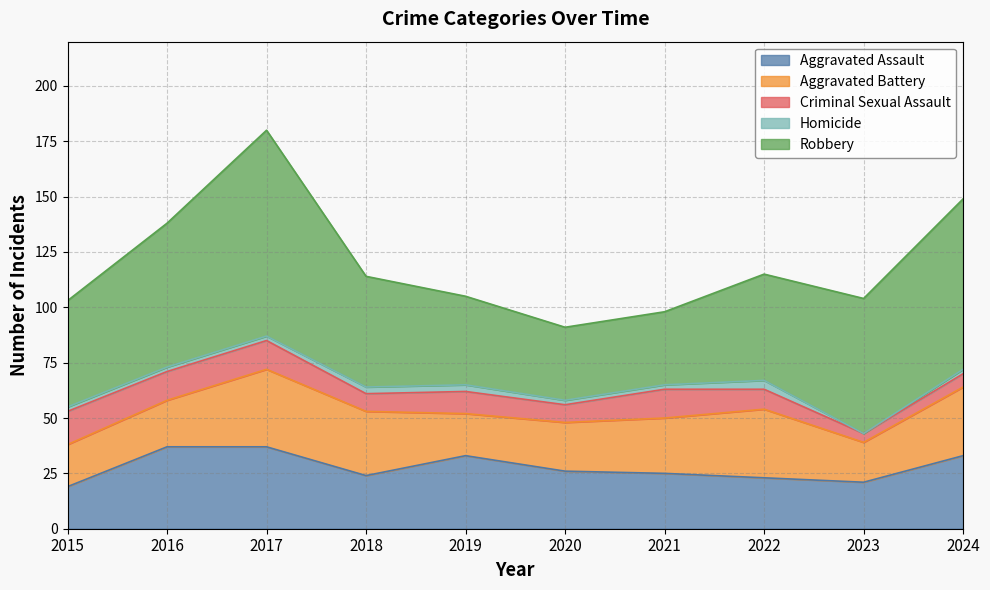

True or false: Criminal Sexual Assault and Aggravated Assault intersect in this chart.

False